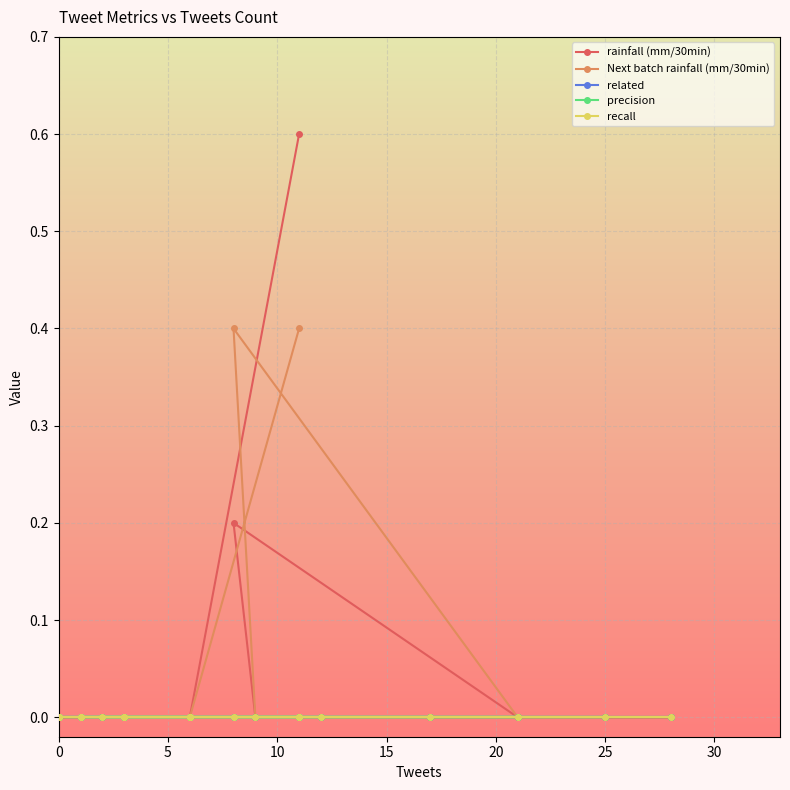

True or false: precision and recall intersect in this chart.

False